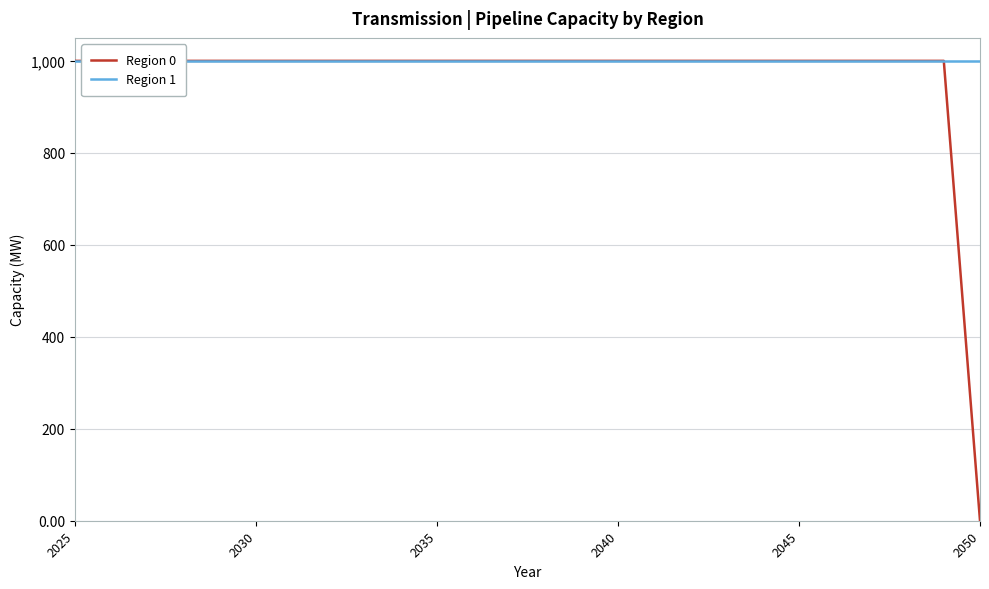

True or false: Region 1 and Region 0 cross at least once.

False